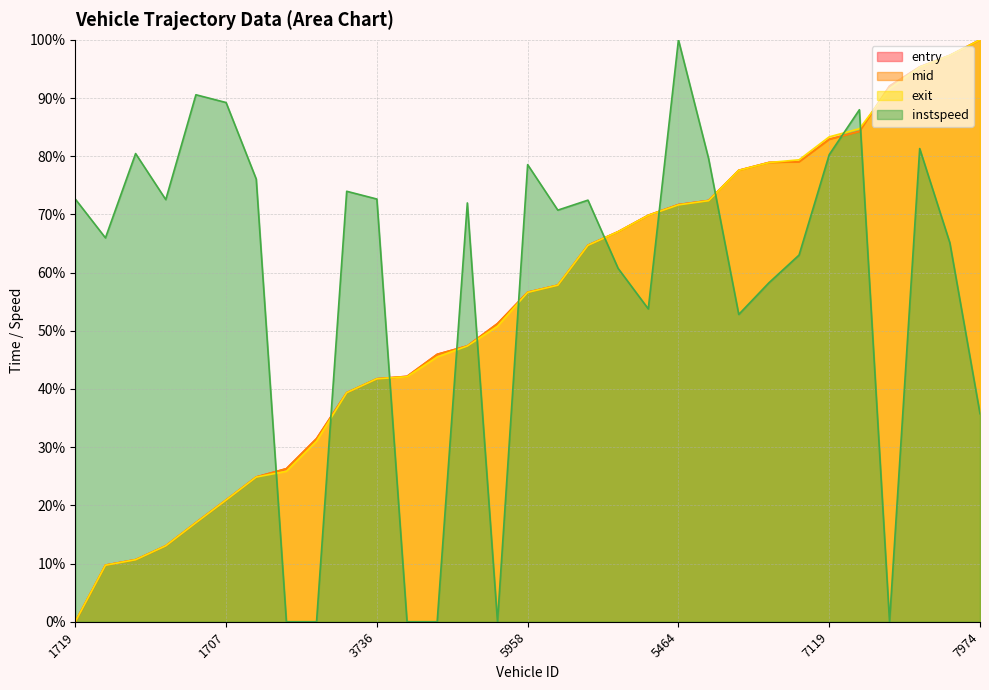

What value does the exit series have at 863?

13.0